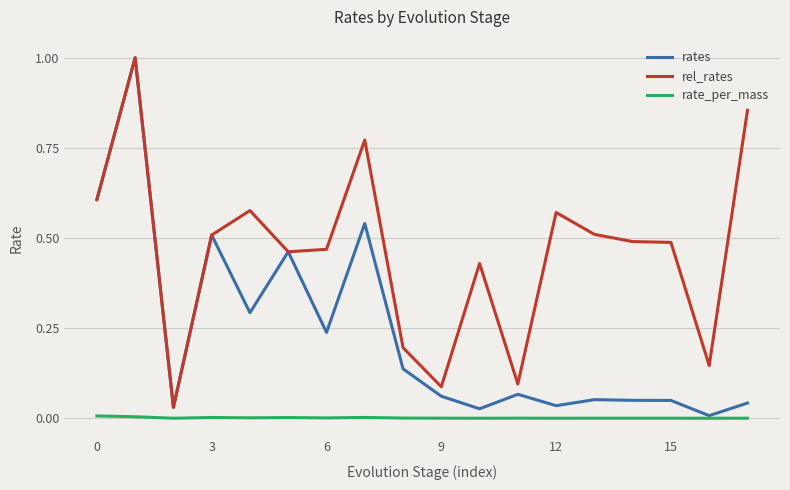

What is the greatest value displayed?

1.0